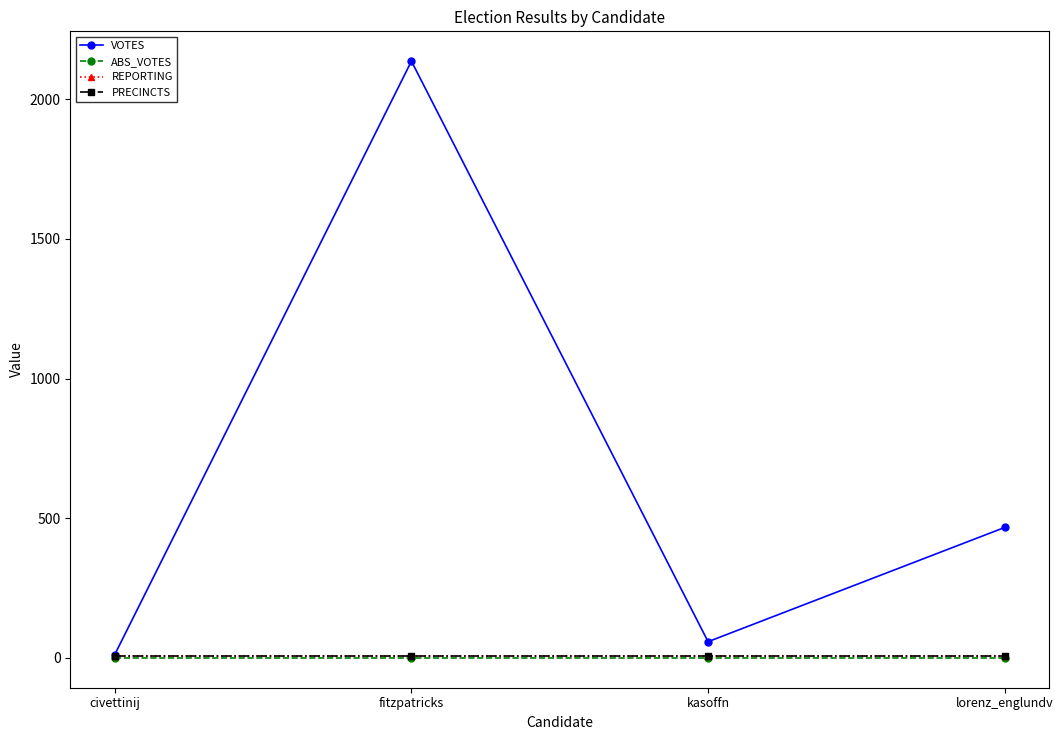

True or false: VOTES and REPORTING cross at least once.

False